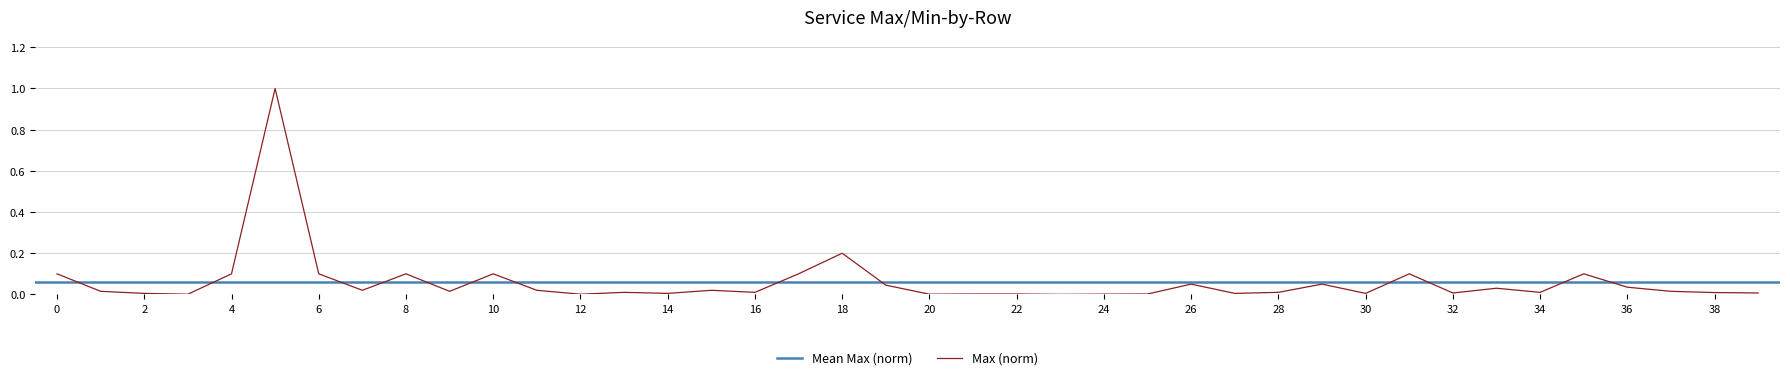

Rank the categories by value from highest to lowest.

5, 18, 0, 4, 6, 8, 10, 17, 31, 35, 26, 29, 19, 36, 33, 7, 11, 15, 1, 9, 37, 13, 16, 28, 34, 38, 32, 39, 2, 14, 27, 30, 21, 22, 25, 24, 3, 12, 20, 23